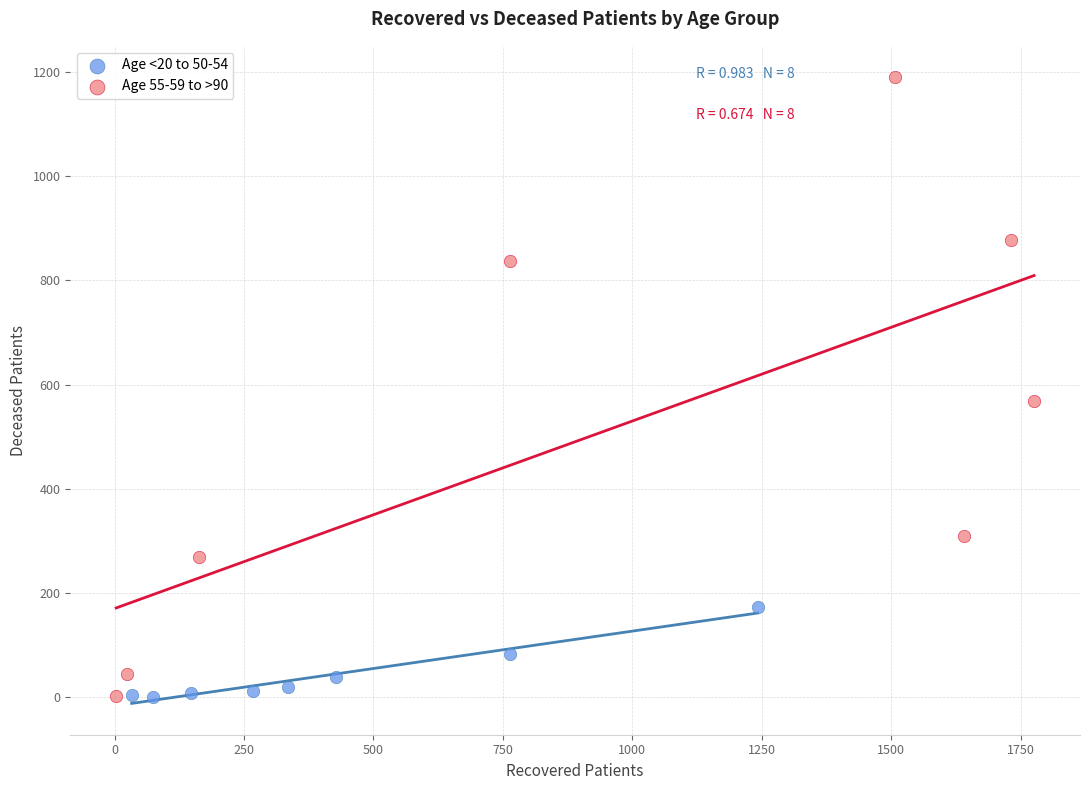

Which series has the widest spread of Y values?

Age 55-59 to >90